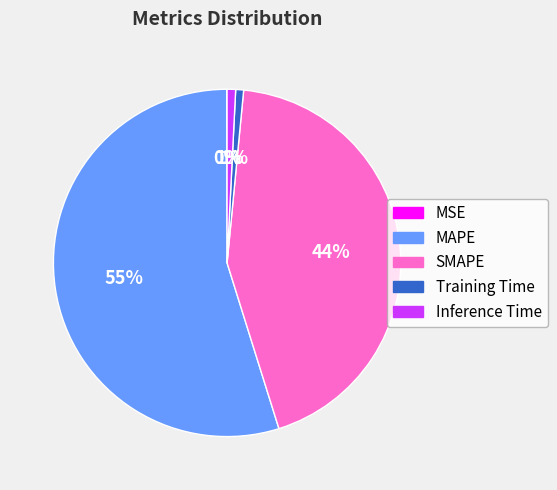

To the nearest percent, what is the average slice percentage?

20%